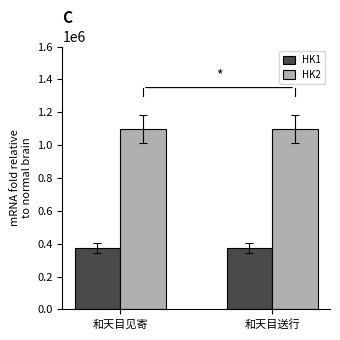

What is the maximum value shown in the chart?

1097848